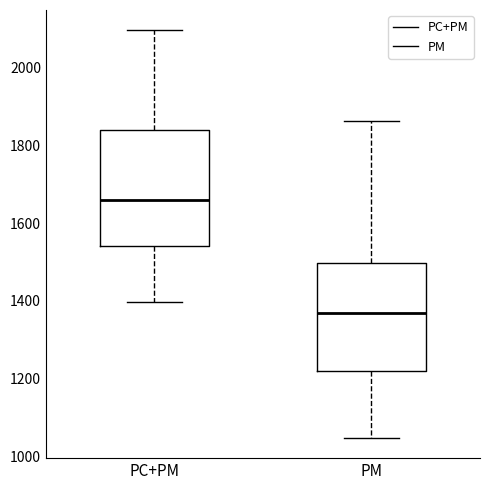

Which box's median line is the highest?

PC+PM